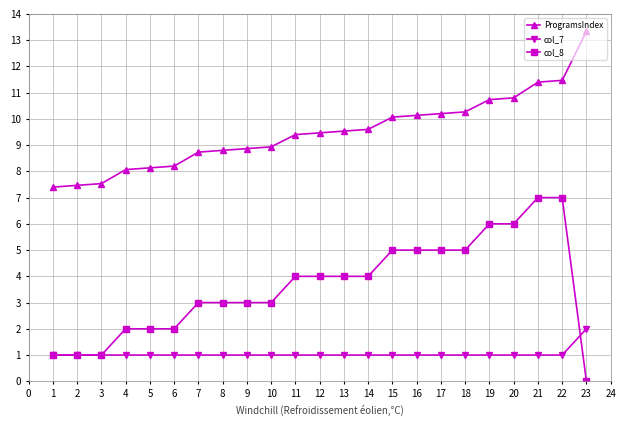

True or false: col_7 has a value of 1.0 at 7.

True